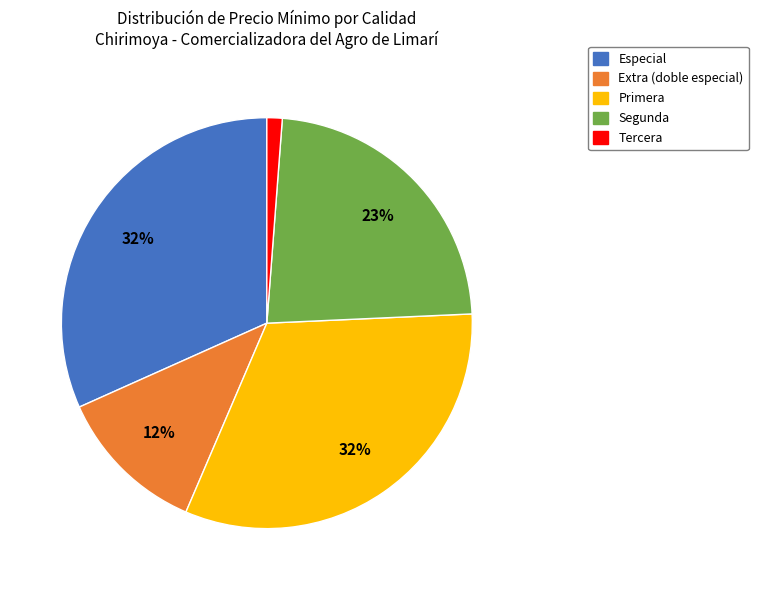

Is there a majority slice in this chart?

No